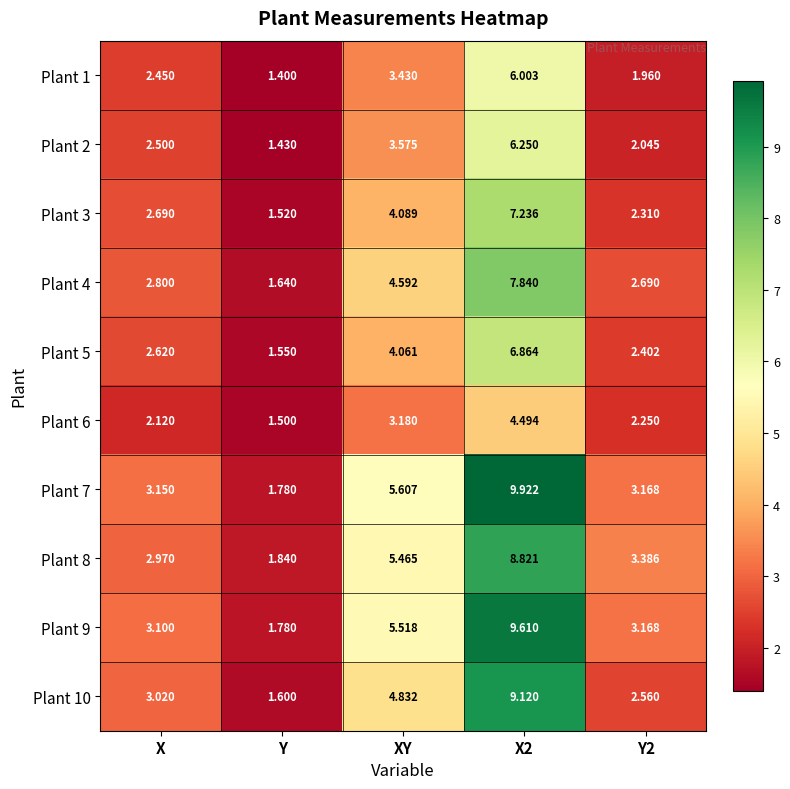

What is the minimum value shown in the chart?

1.4